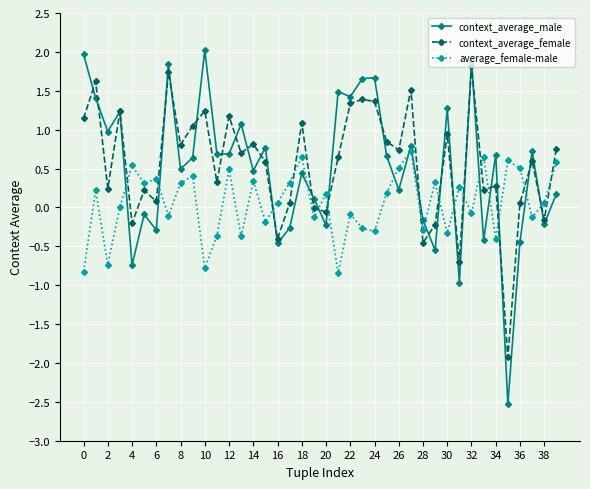

At how many categories does at least one series exceed -2?

40